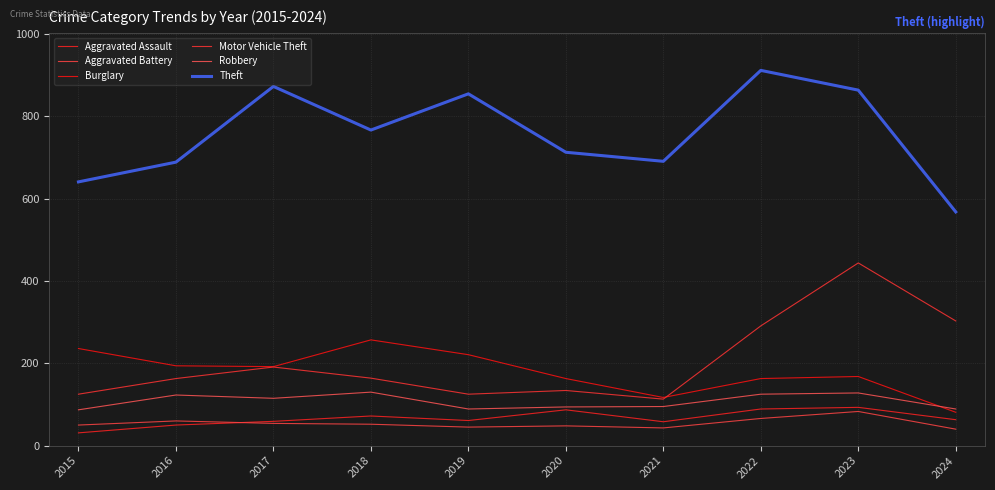

What is the average value of the Motor Vehicle Theft series?

205